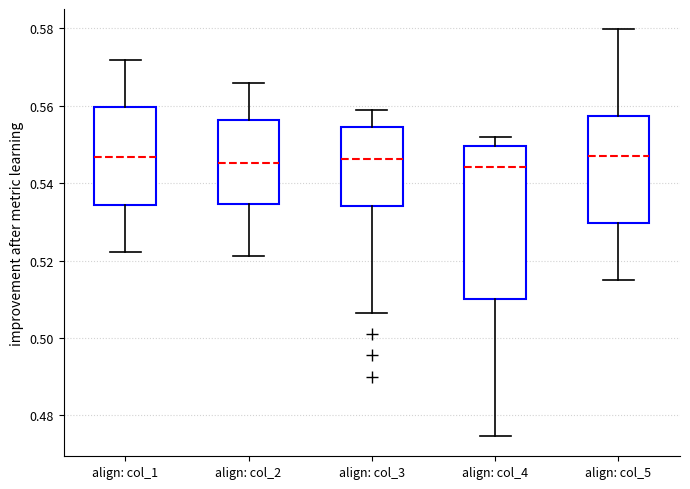

Which box is the tallest, from its lower edge to its upper edge?

align: col_4